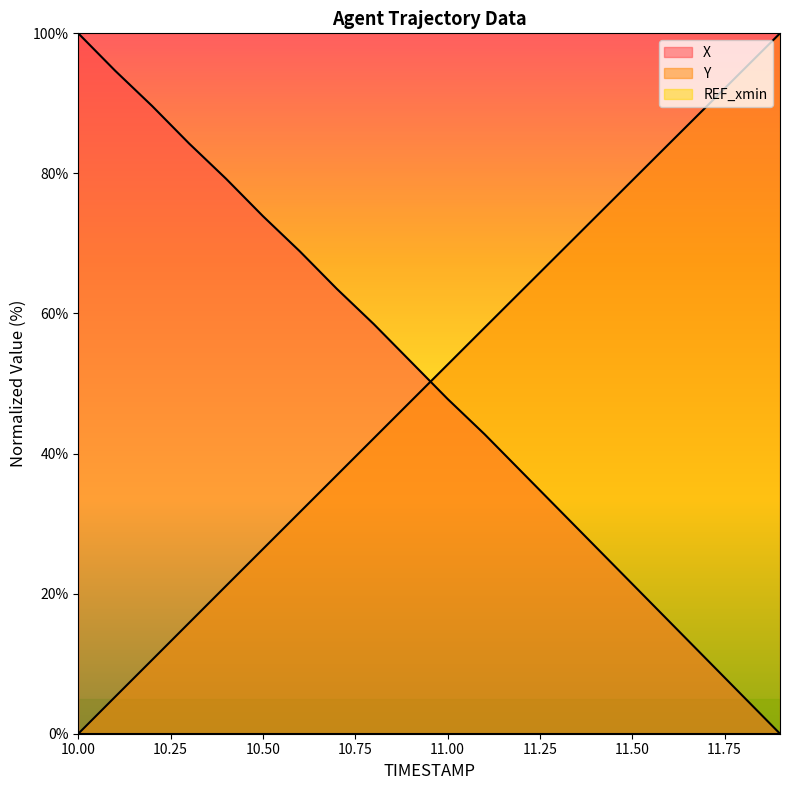

What position from the left is 11.0?

11